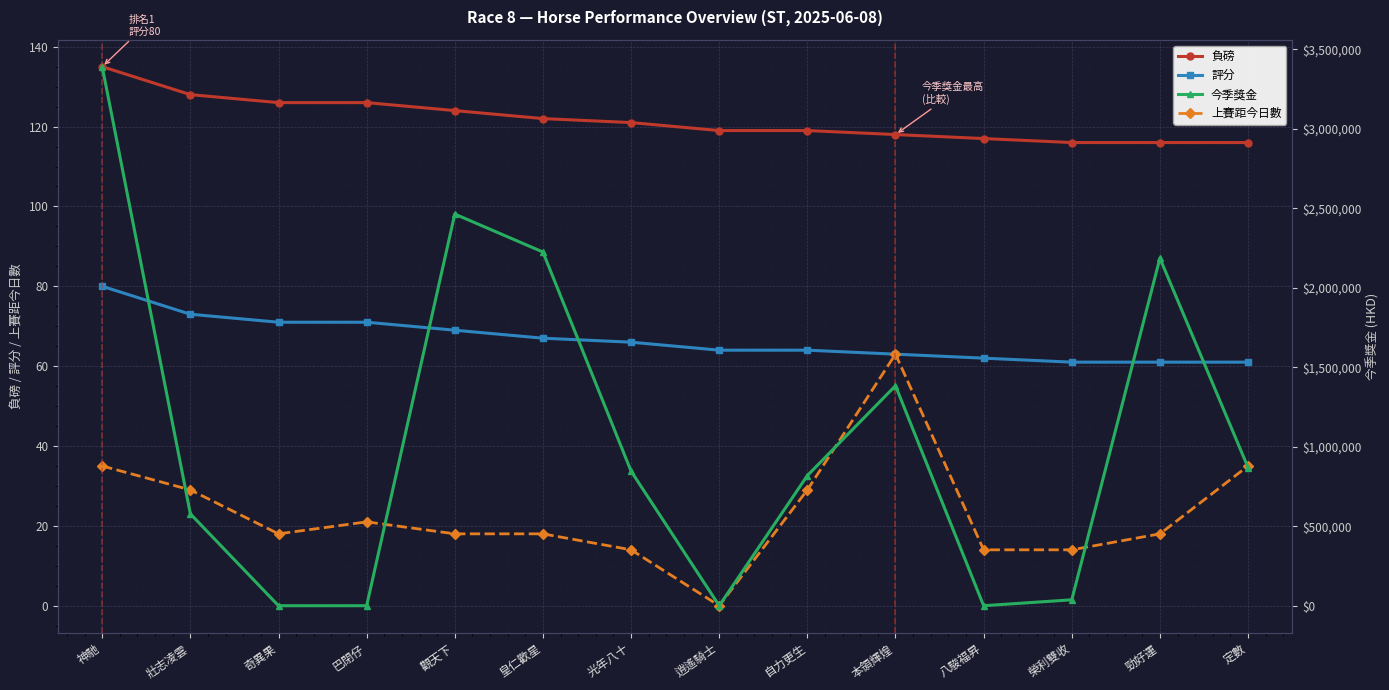

How many lines are shown in the chart?

4